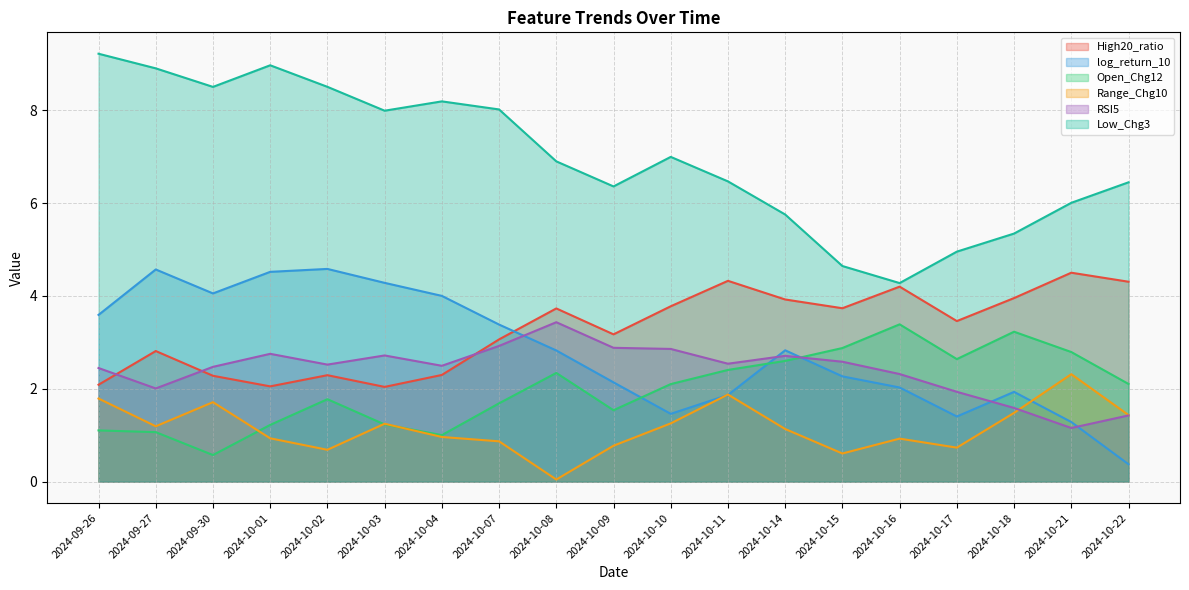

True or false: Low_Chg3 and Open_Chg12 intersect in this chart.

False